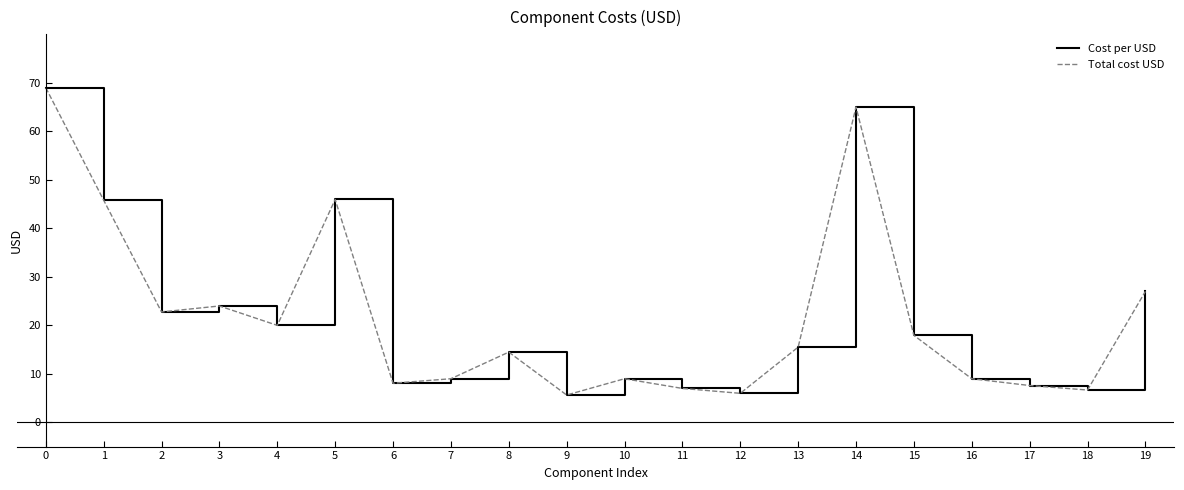

What is the sum of all Total cost USD values?

435.3